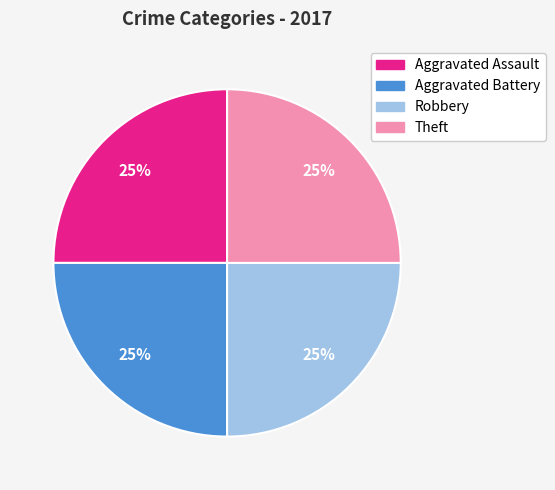

True or false: Aggravated Assault accounts for 25% of the total.

True